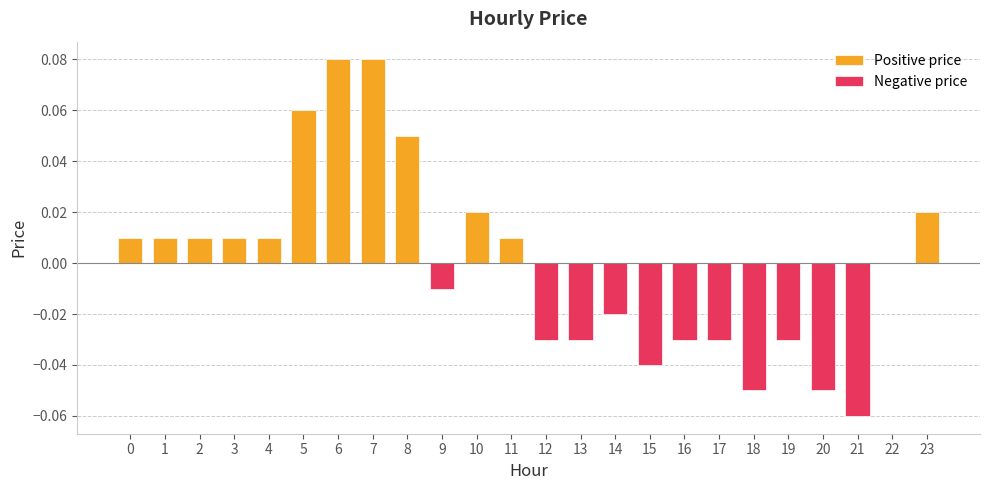

What is the value of the 8th bar from the left?

0.1